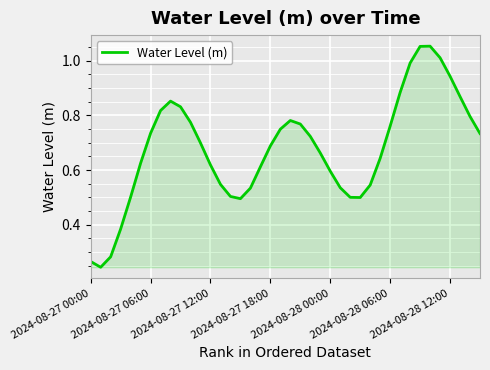

Is it true that the value at 2024-08-28 00:00 is 0.2?

False